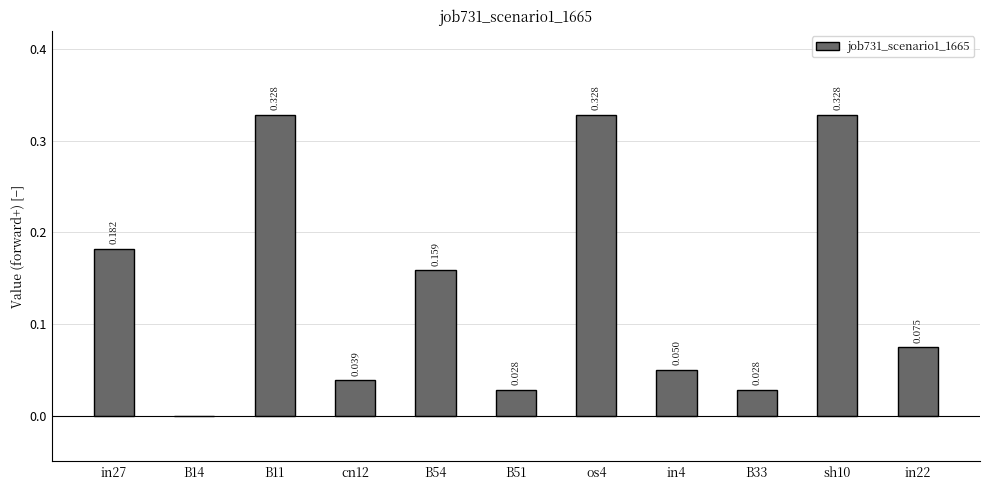

The value at B54 is 0.0. True or false?

False